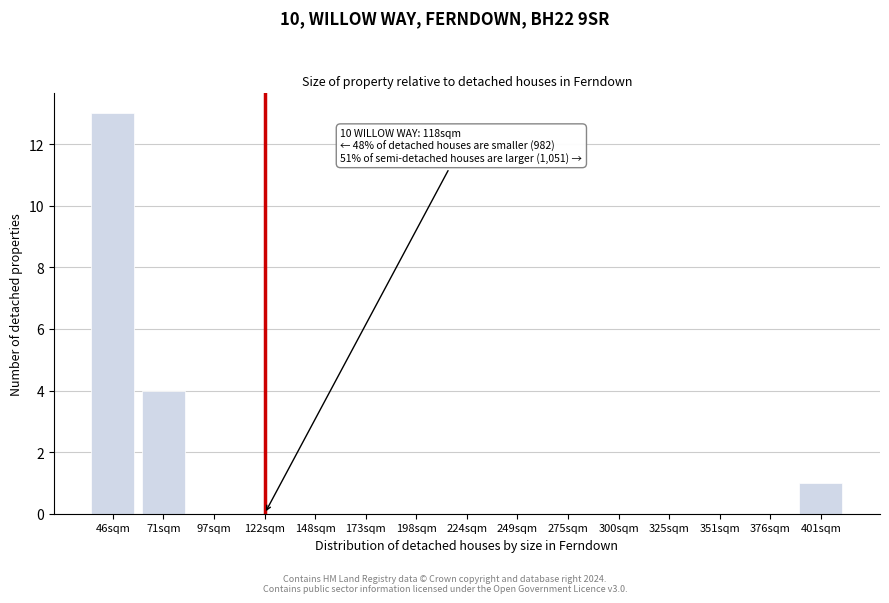

Reading right to left, list all the values displayed in this chart.

401sqm=1	376sqm=0	351sqm=0	325sqm=0	300sqm=0	275sqm=0	249sqm=0	224sqm=0	198sqm=0	173sqm=0	148sqm=0	122sqm=0	97sqm=0	71sqm=4	46sqm=13